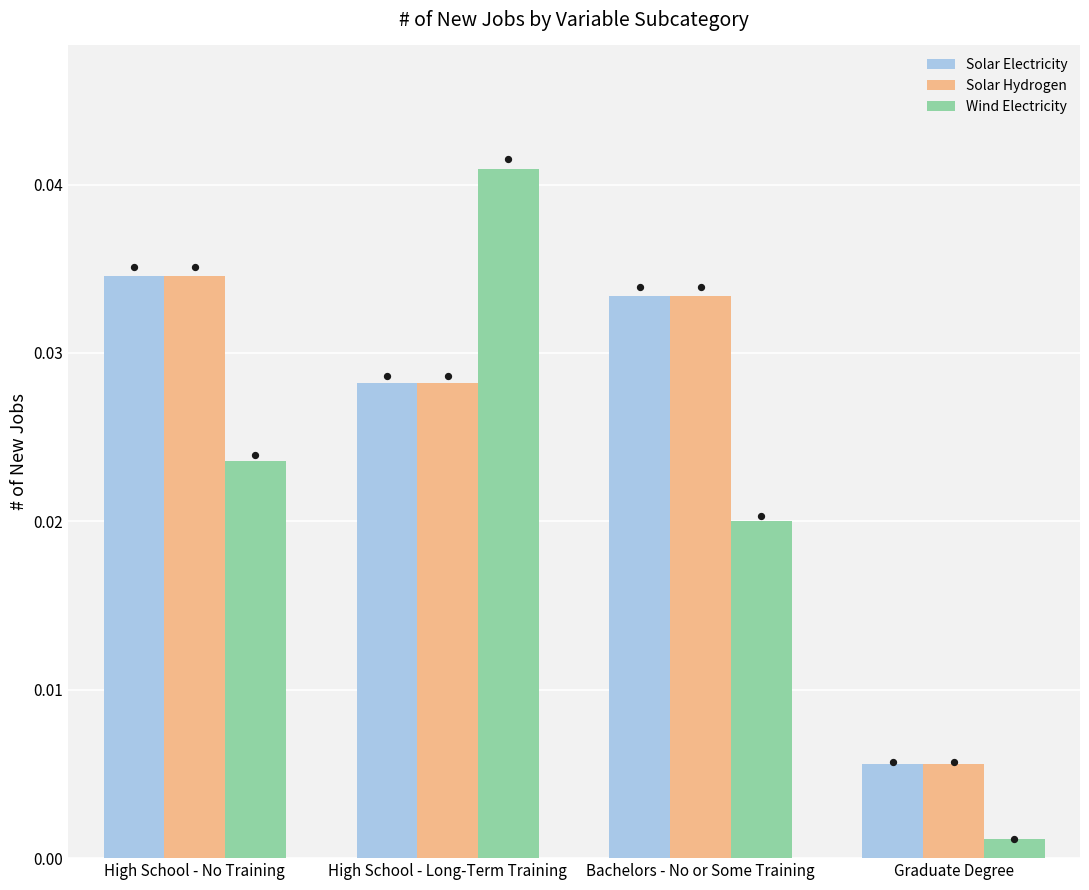

Which series has the largest total across all categories?

Solar Electricity